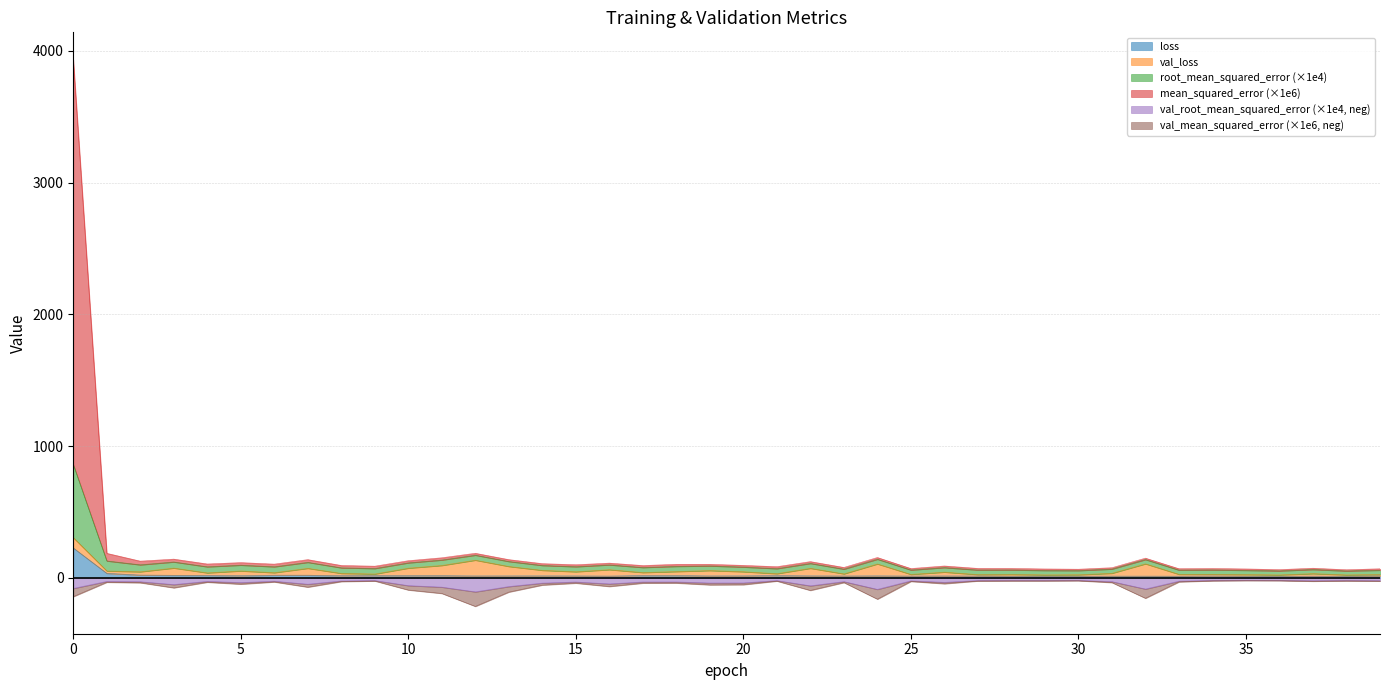

What is the spread (max minus min) of values at 21?

109.2